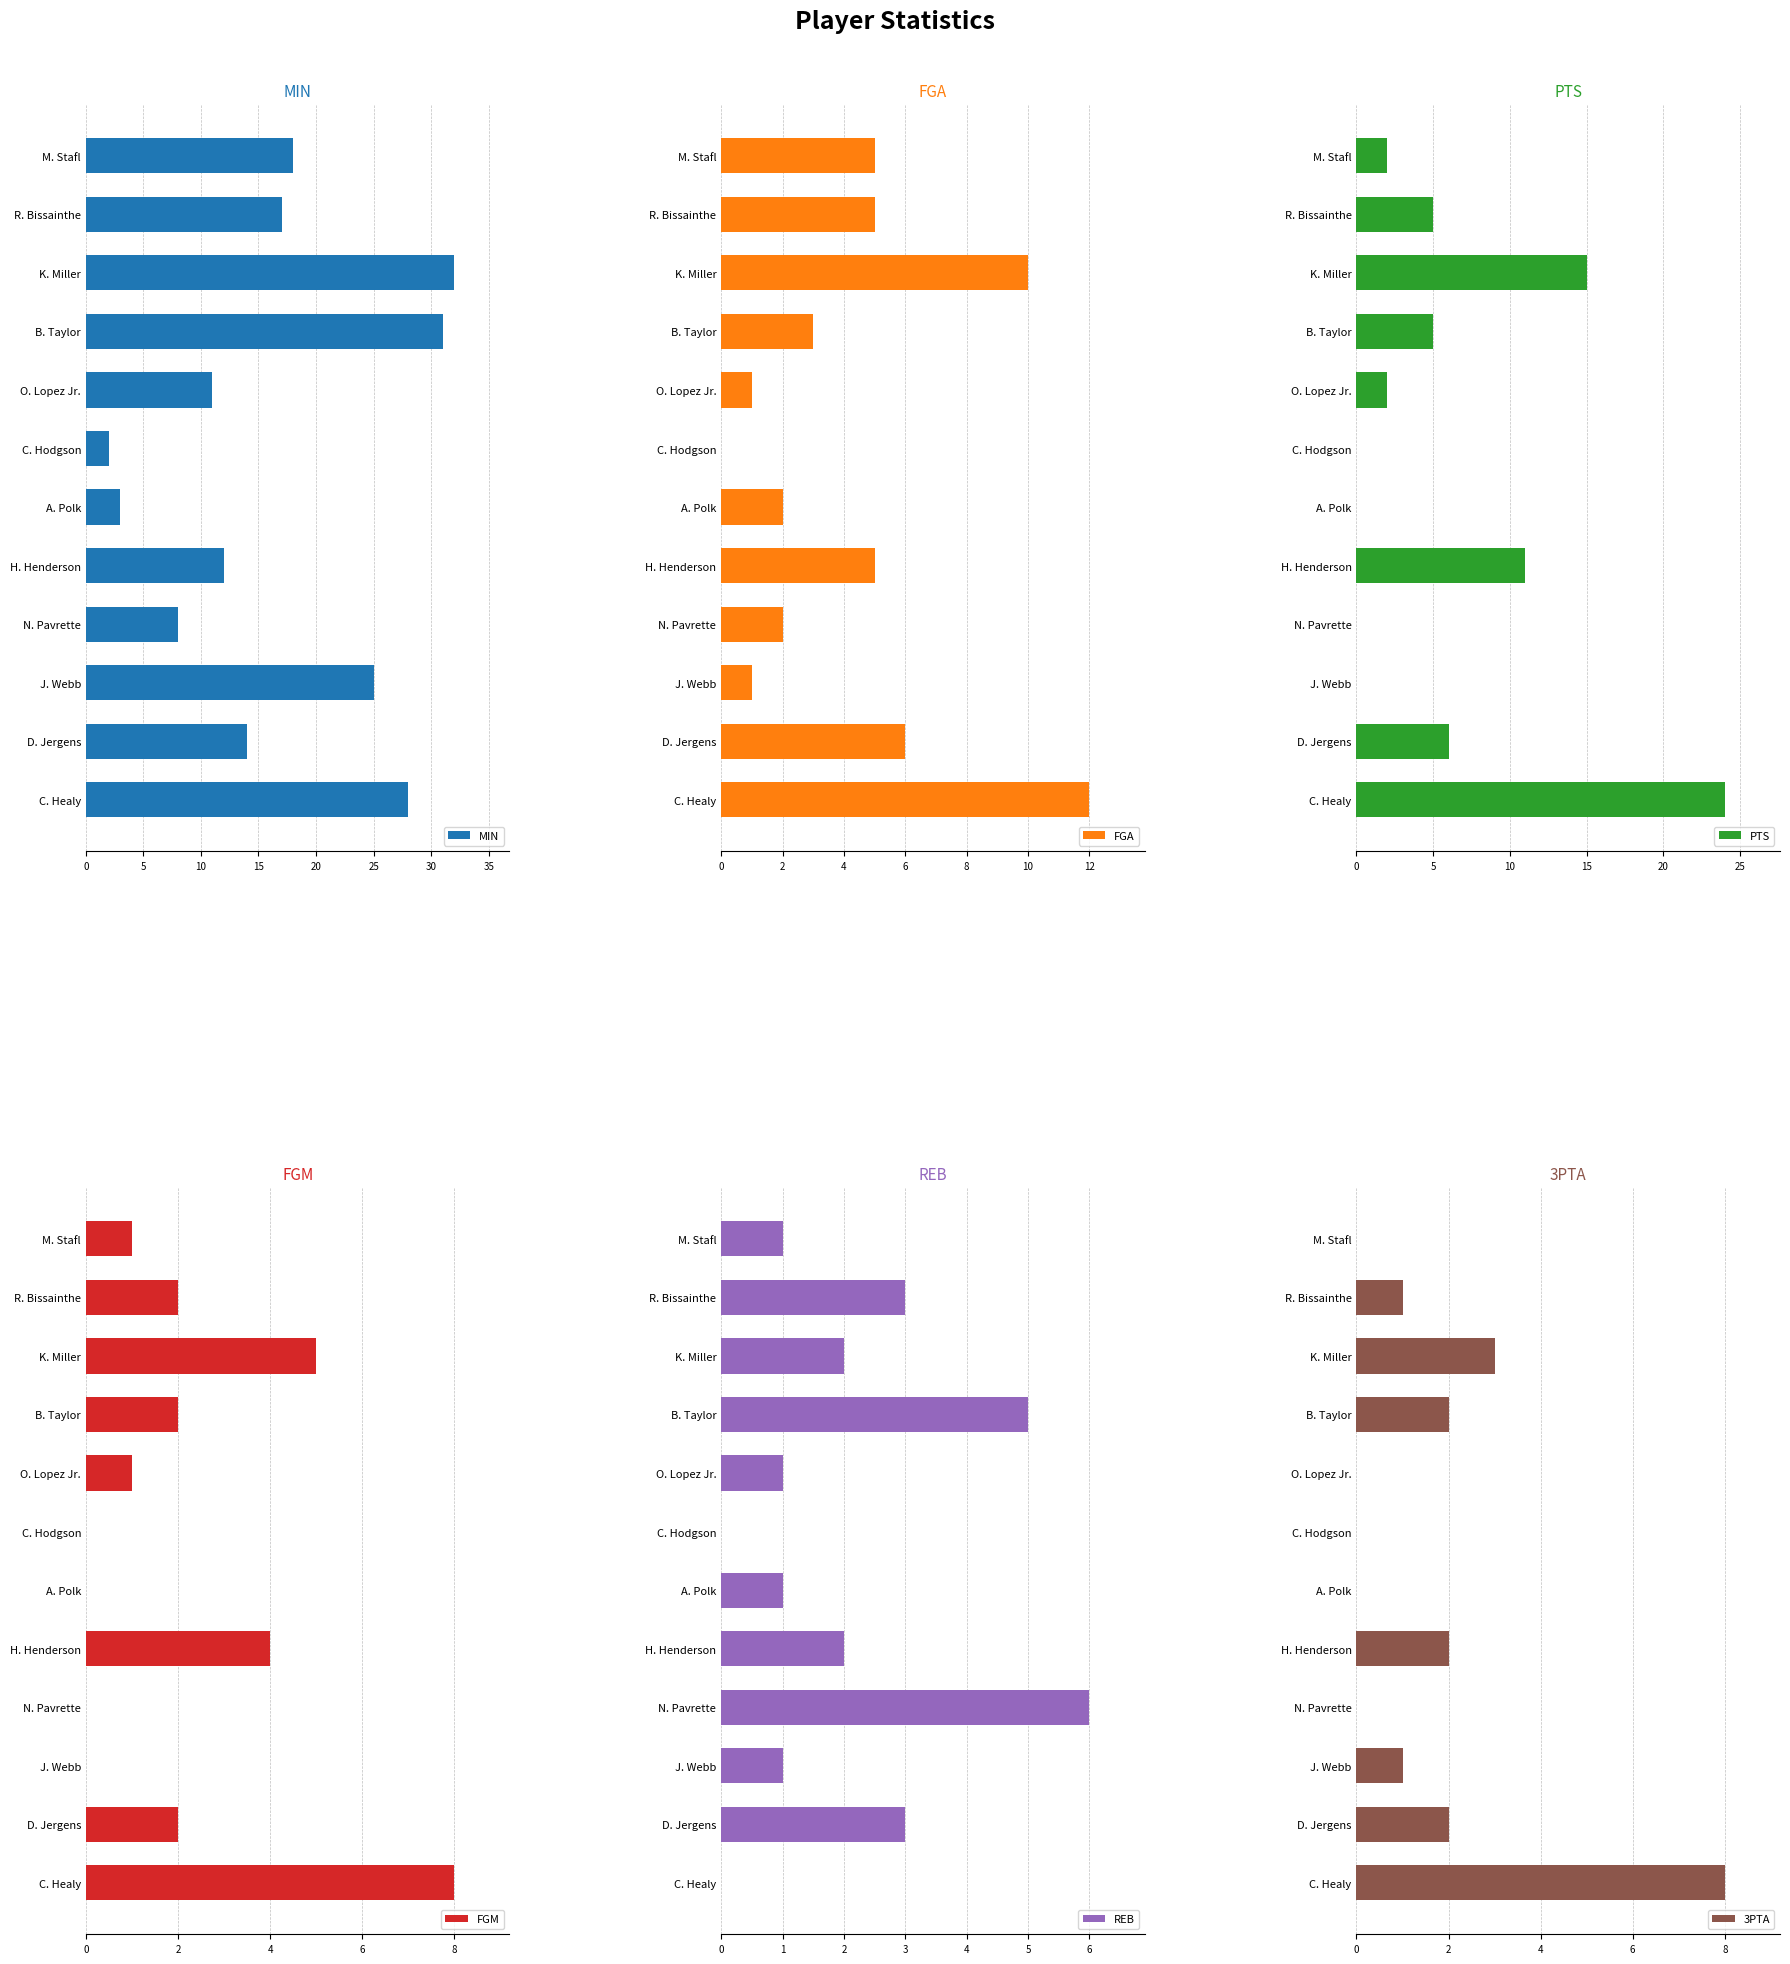

What is the difference between the maximum and minimum values in the MIN series?

30